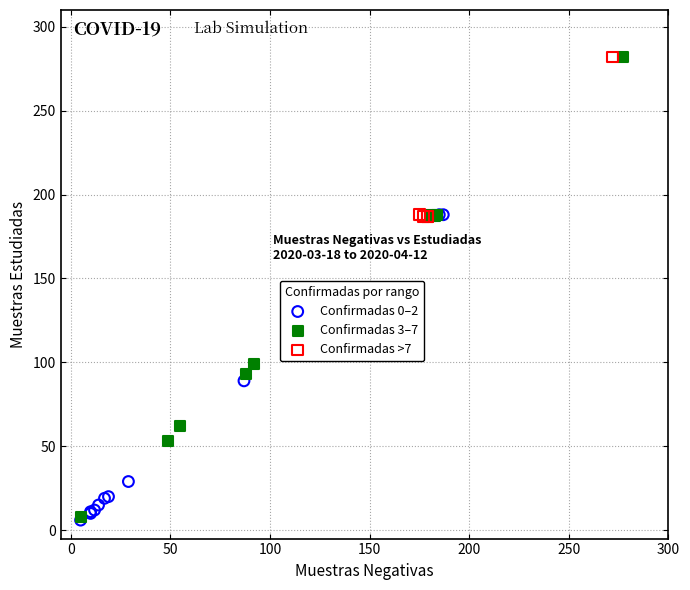

Which series has the widest spread of Y values?

Confirmadas 3–7